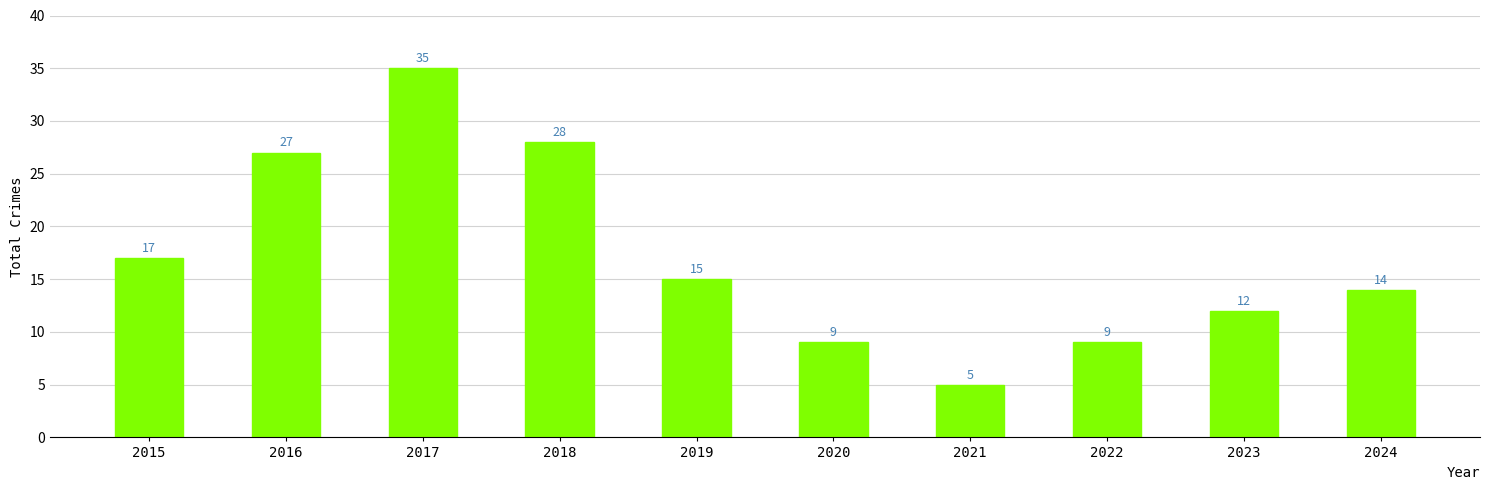

What is the difference between the values at 2017 and 2018?

7